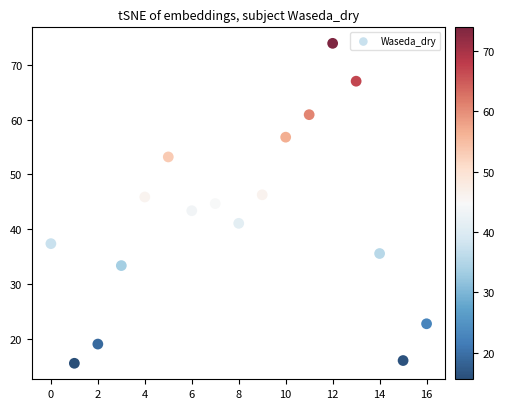

What is the range of Y values (max minus min)?

58.3